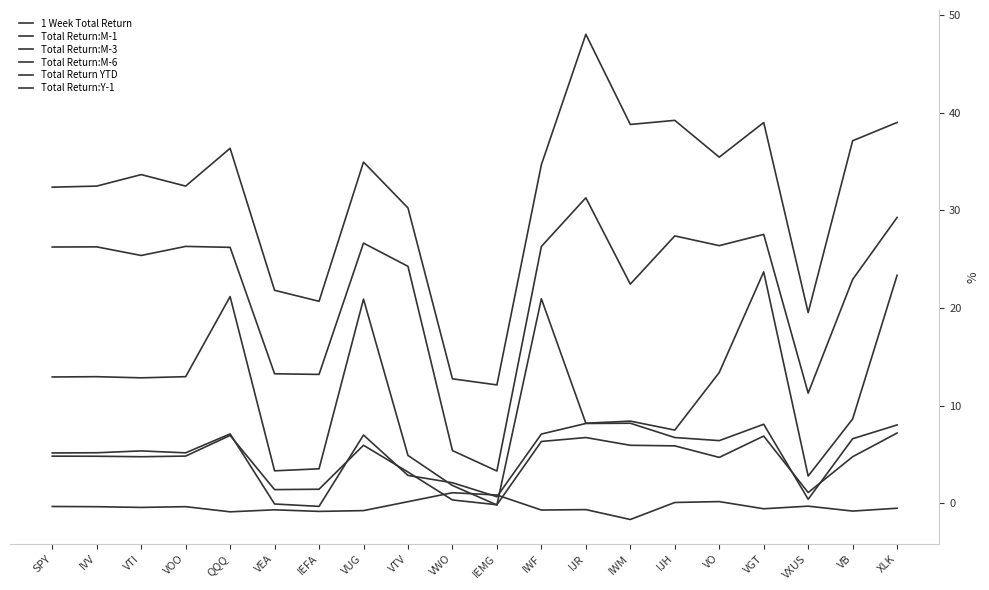

How many lines are shown in the chart?

6